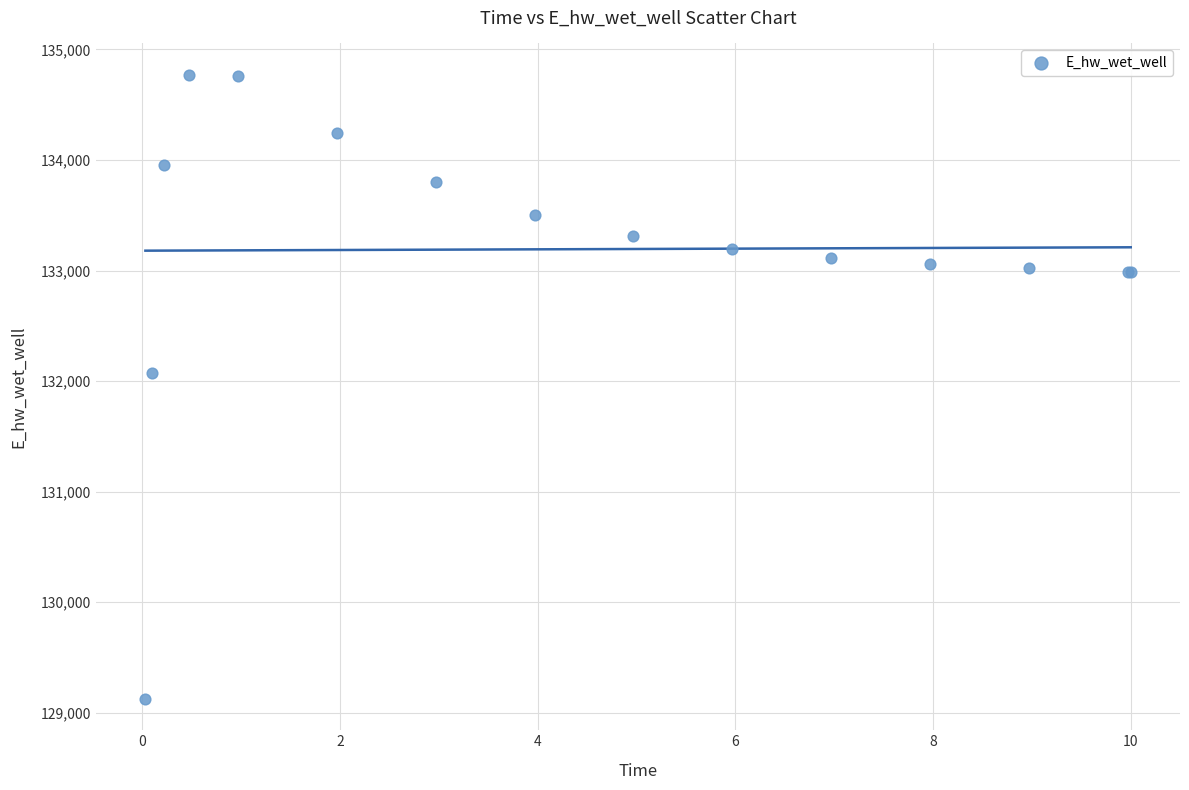

What Y value in the scatter plot is closest to 131947?

132070.7